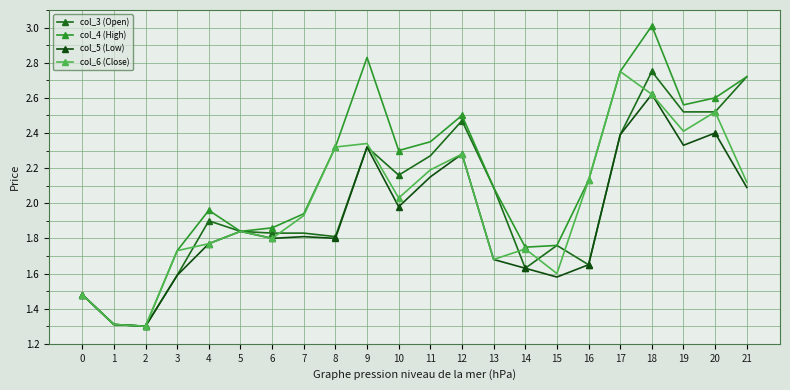

Does the chart have visible grid lines?

Yes